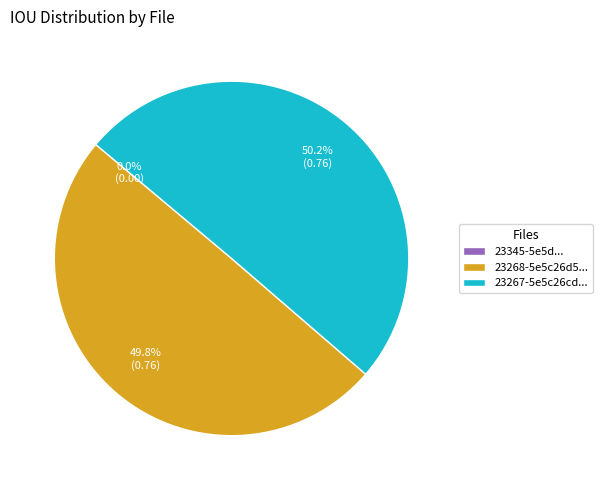

Count the number of slices in the pie.

3